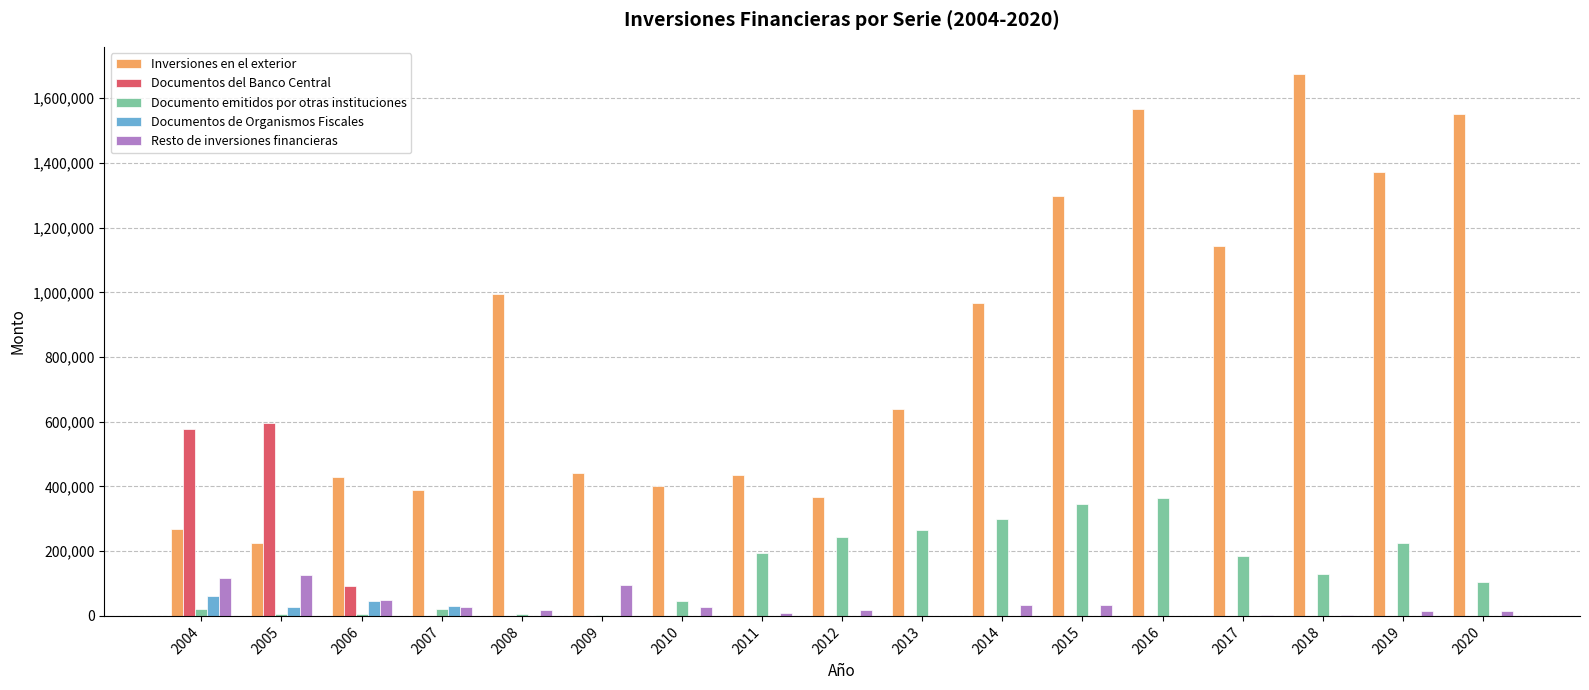

What is the average value of the Documento emitidos por otras instituciones series?

144890